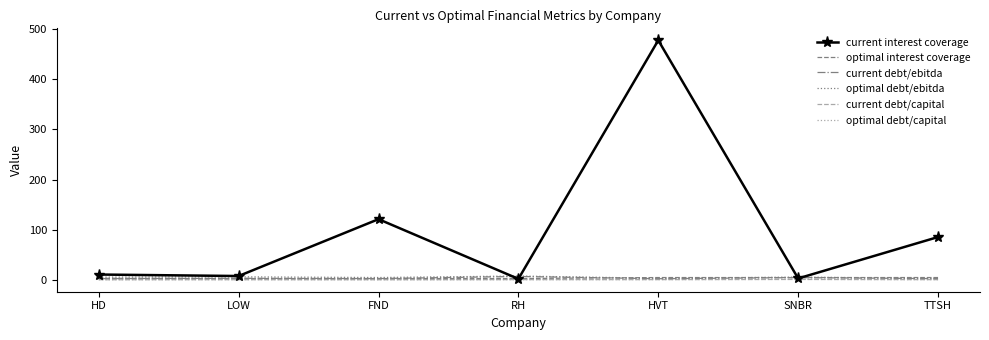

Between LOW and TTSH, which series saw the biggest shift?

current interest coverage